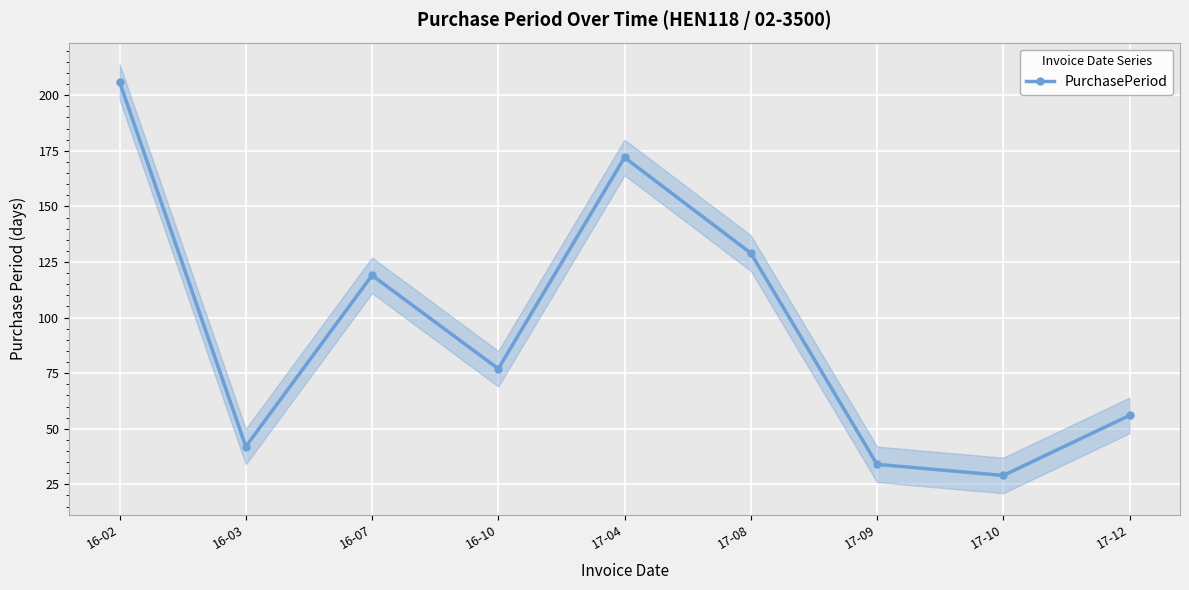

The value at 16-07 is 166. True or false?

False